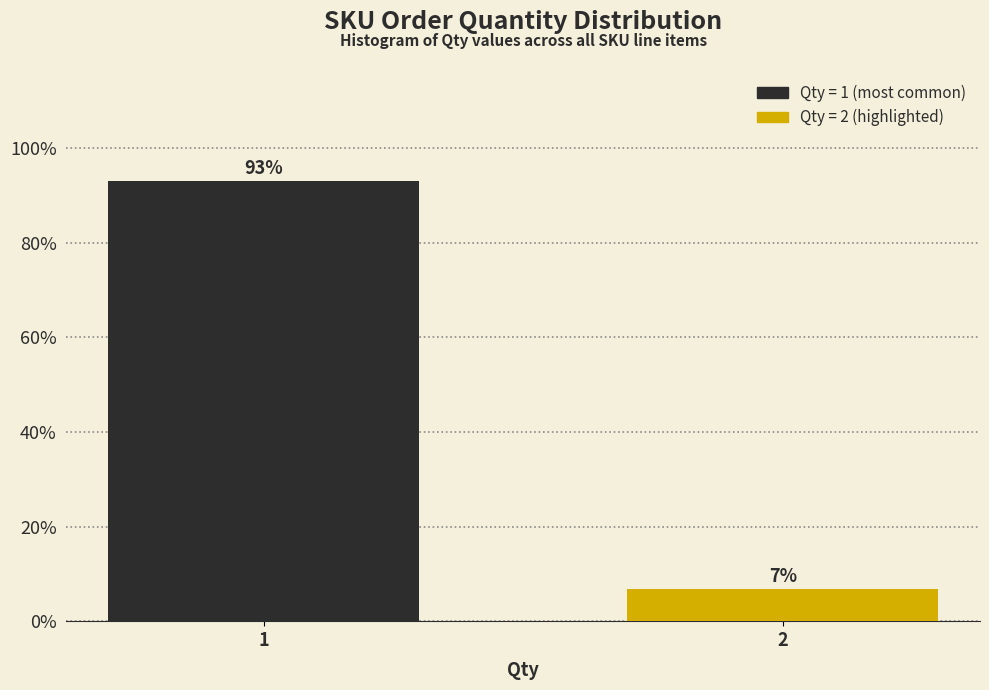

Rank the categories by value from lowest to highest.

2, 1